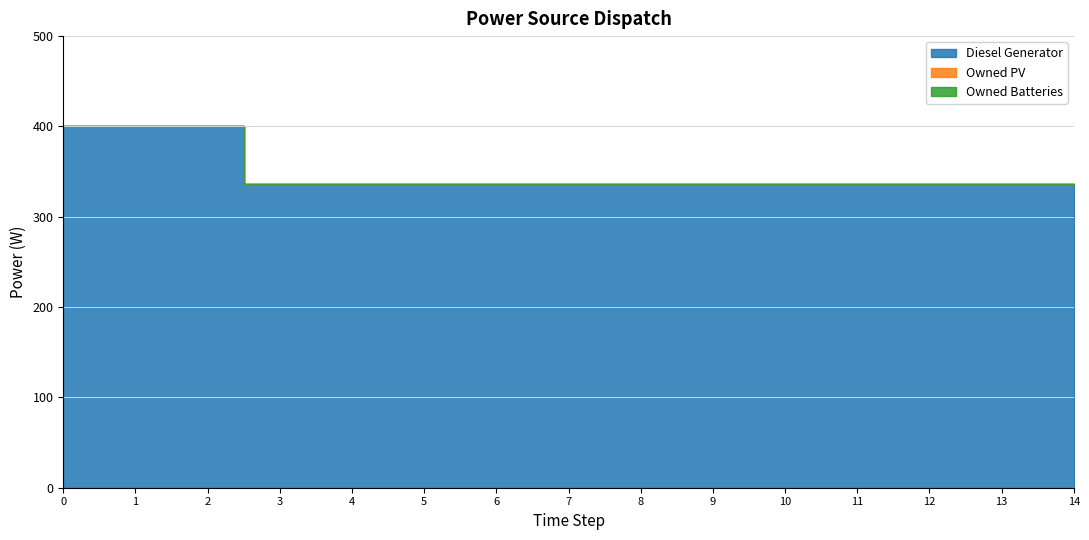

What is the lowest value of the Diesel Generator series?

336